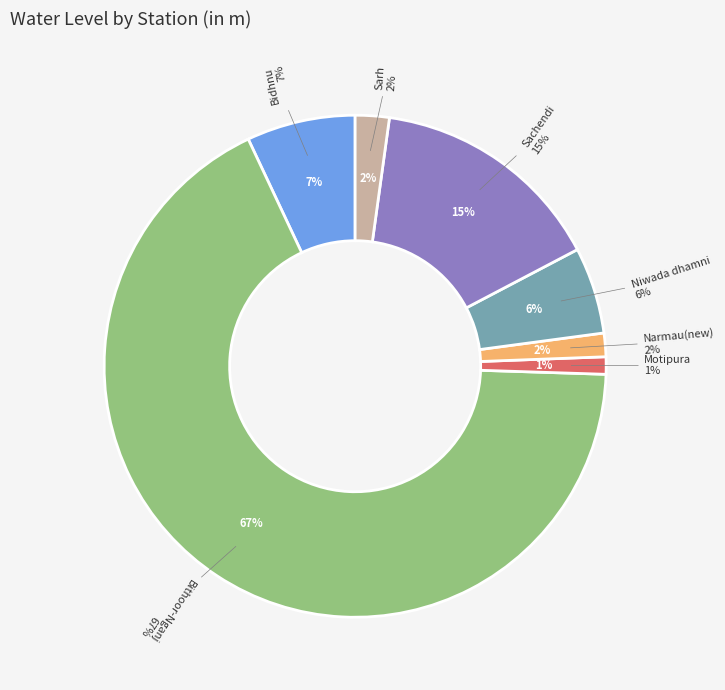

What percentage is the Niwada dhamni slice, to the nearest percent?

6%